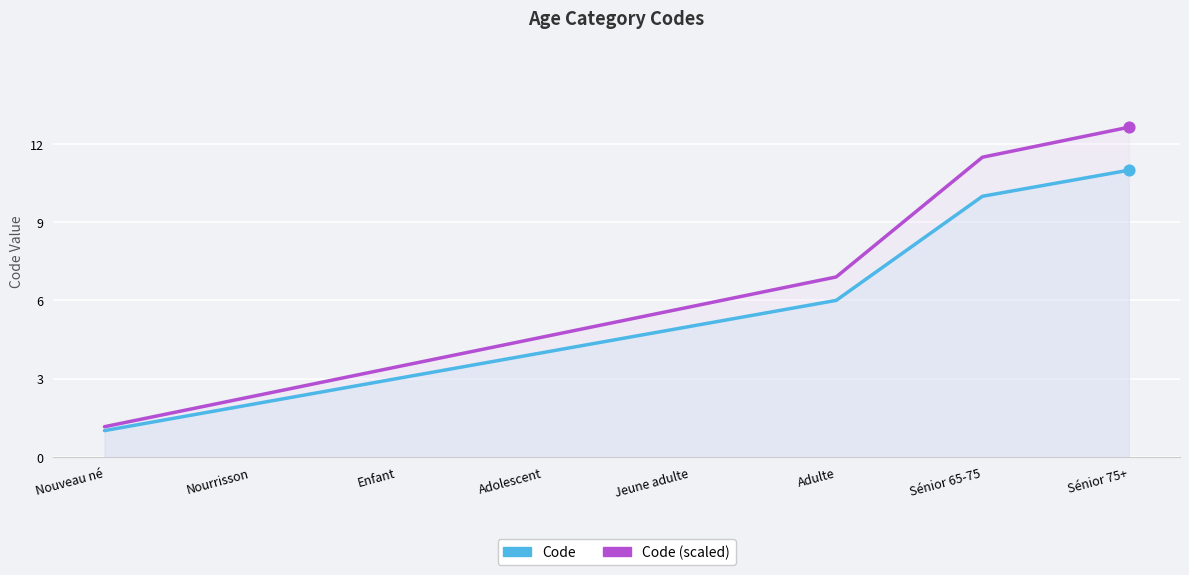

Is the value of Code at Adolescent greater than the value of Code (scaled) at Adulte?

No